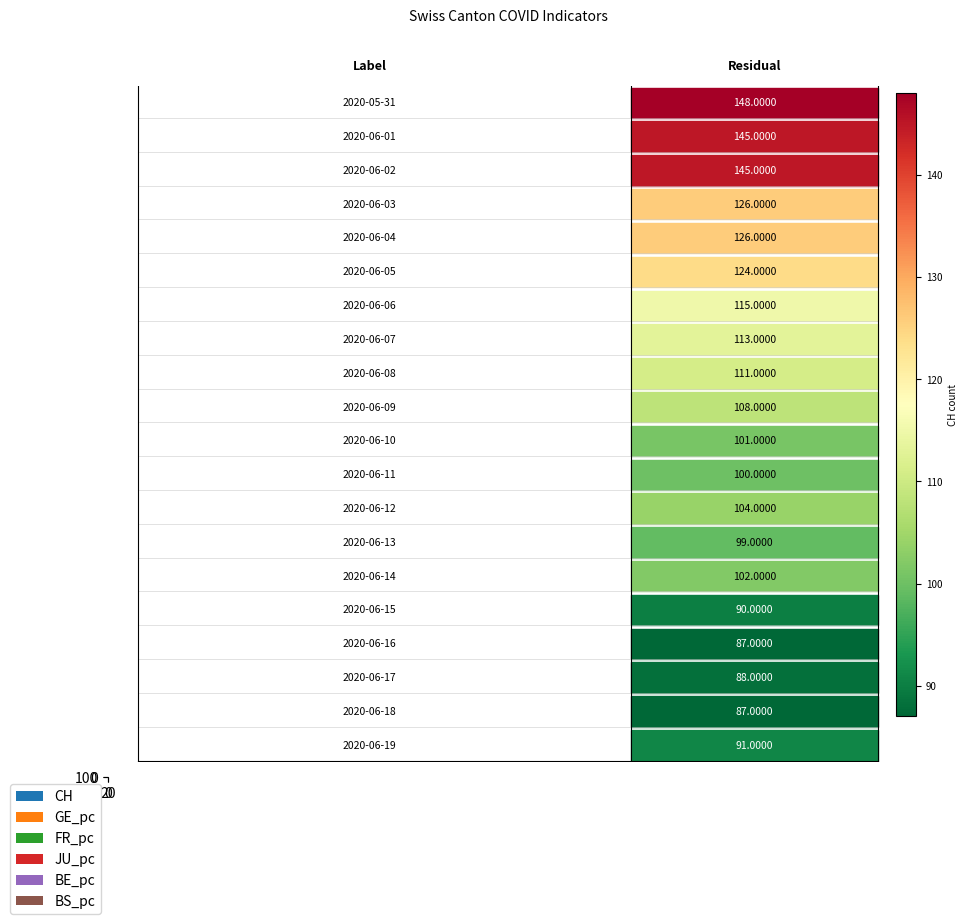

Which category has the highest value in the BS_pc series?

12